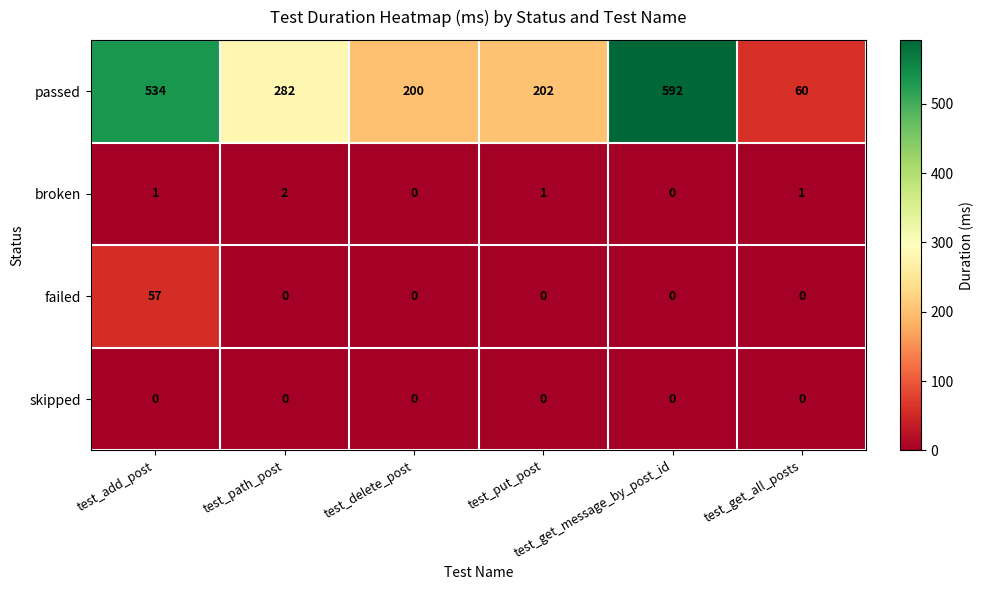

Which series has the largest total across all categories?

passed